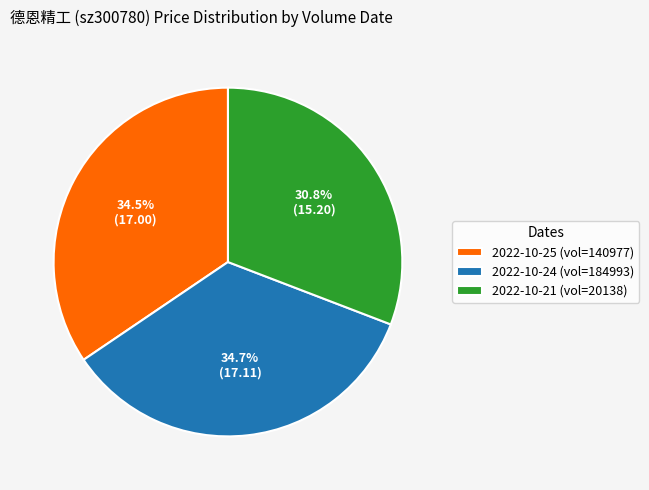

Which category has the smallest portion of the pie?

2022-10-21 (vol=20138)